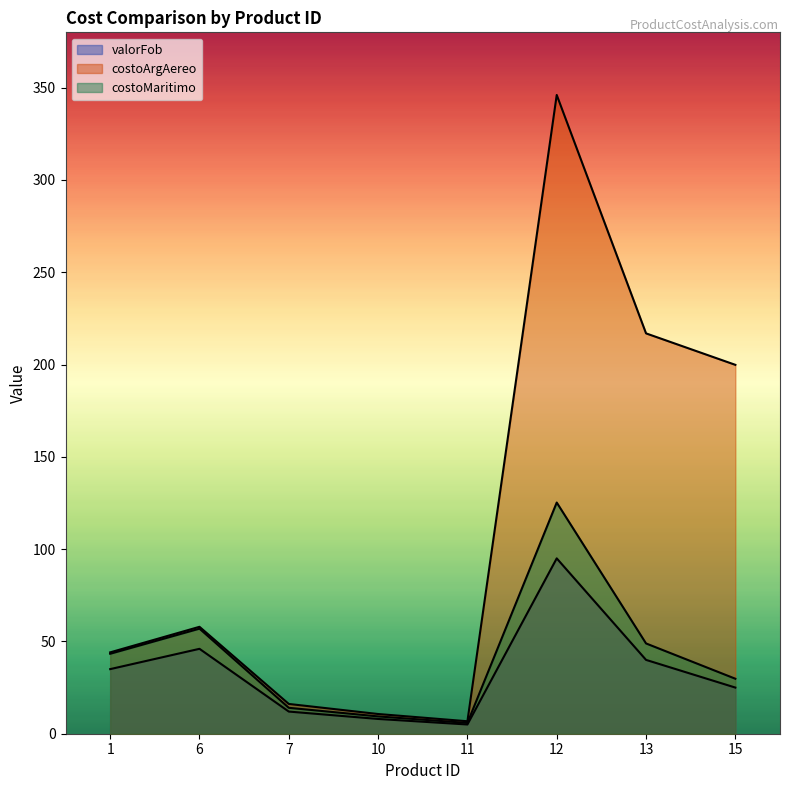

What is the spread (max minus min) of values at 15?

174.9